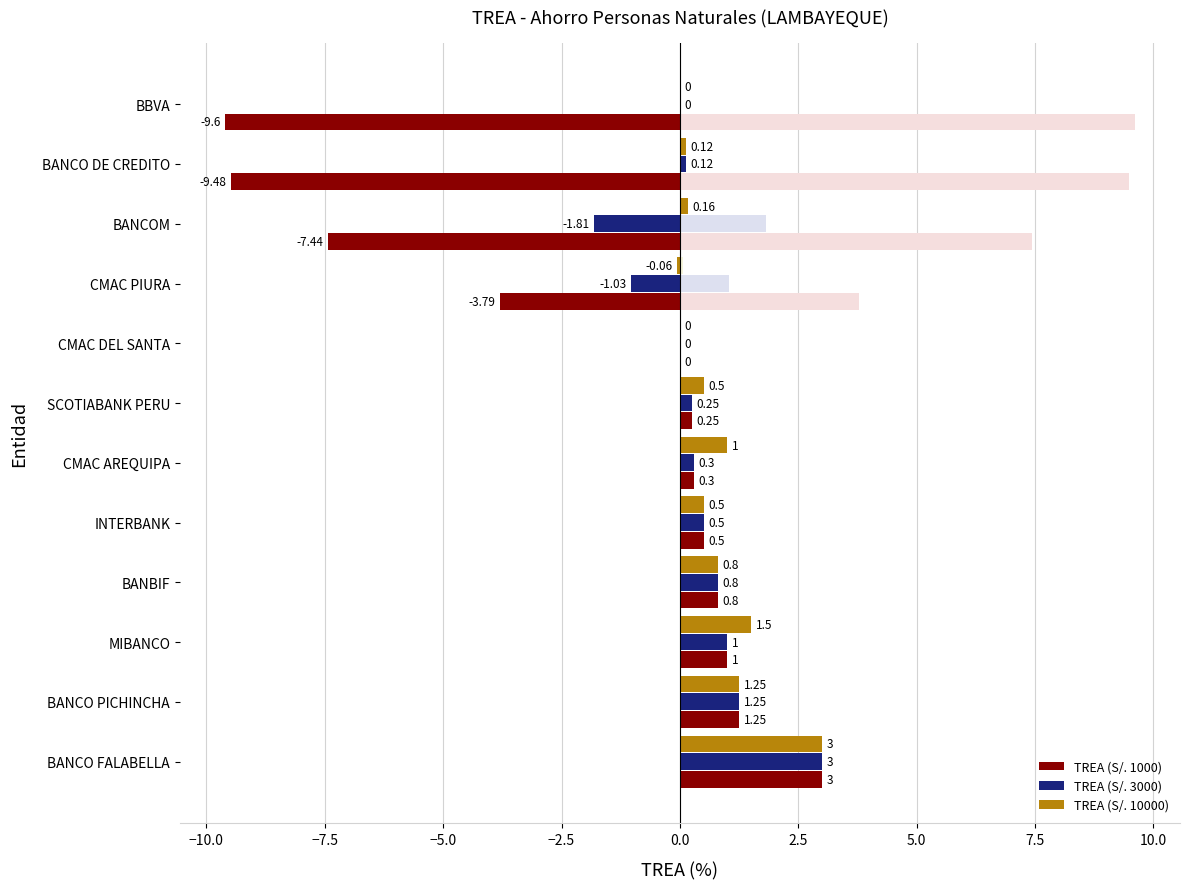

What is the sum of all TREA (S/. 10000) values?

8.8